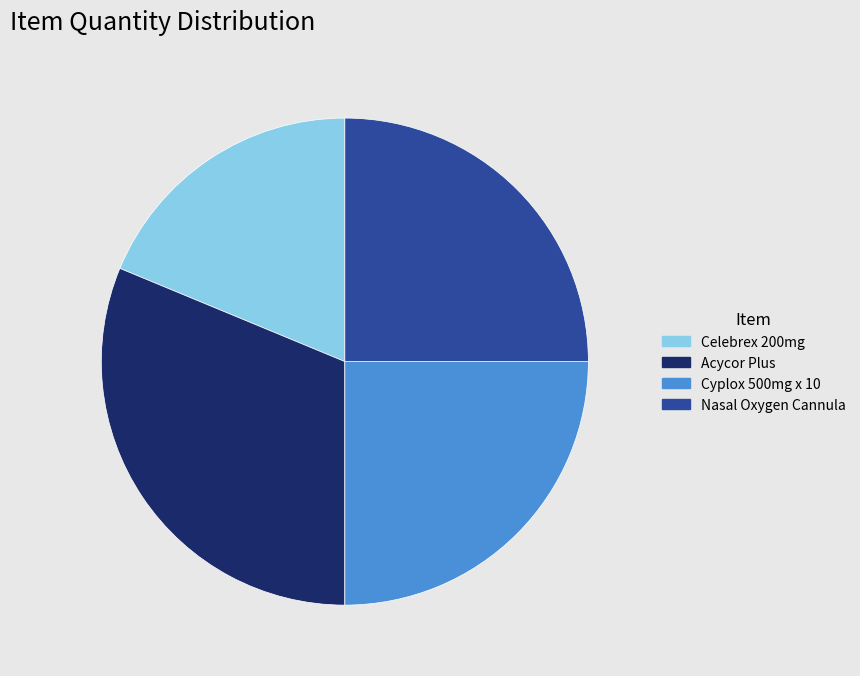

How many slices are in this pie chart?

4